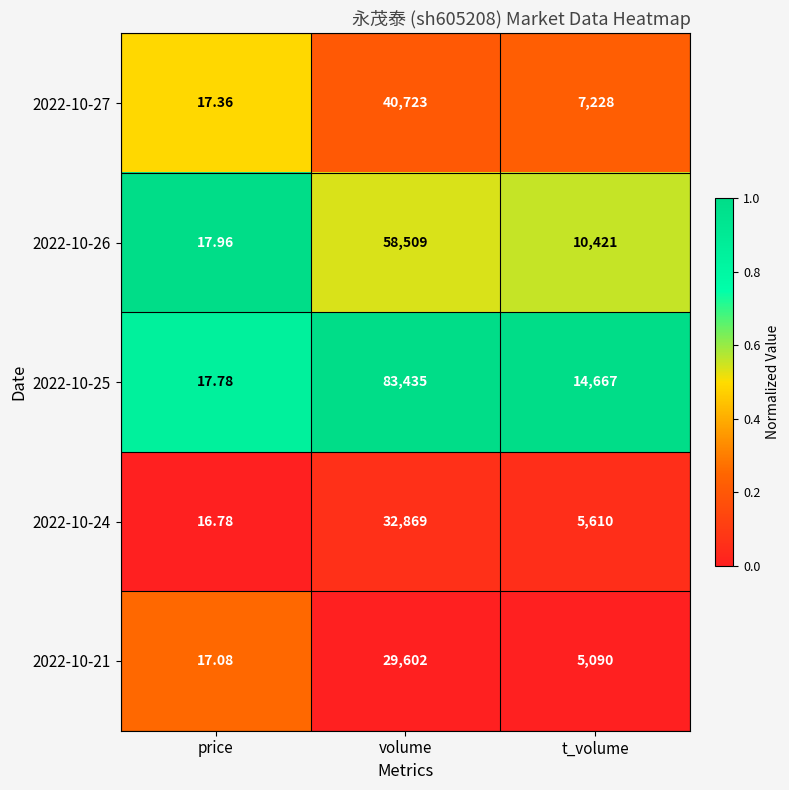

How many values in the 2022-10-21 series are below 5090?

1